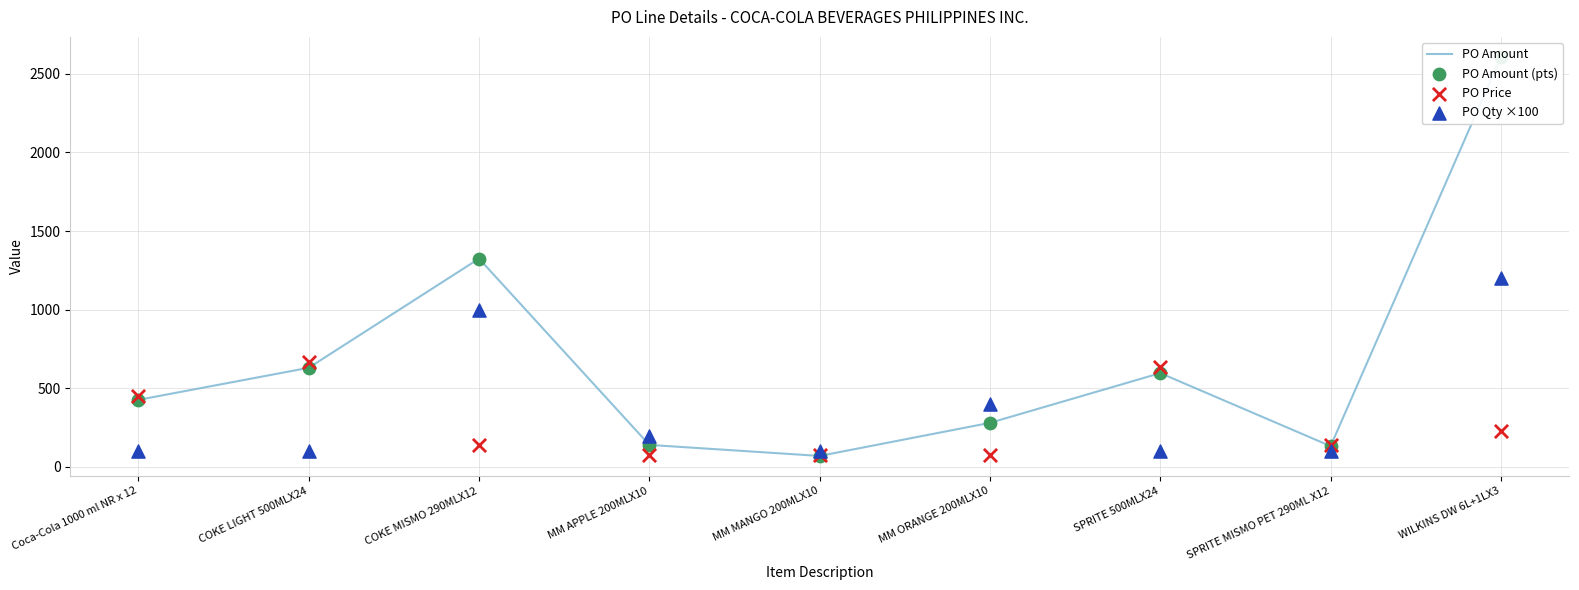

What is the total value across all series at SPRITE 500MLX24?

1928.0